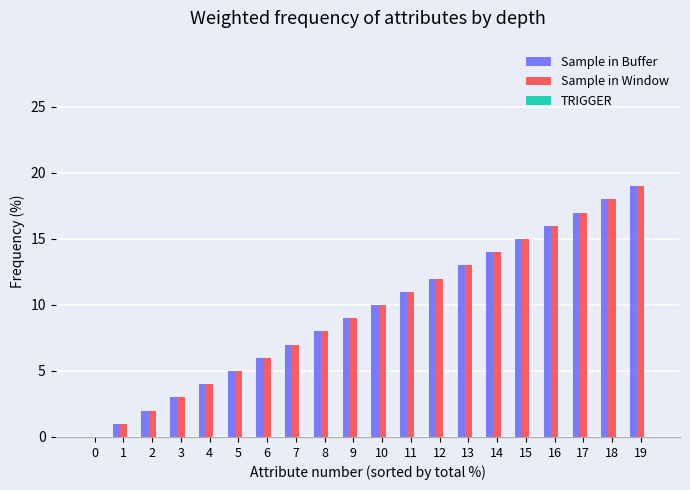

What is the sum of all Sample in Window values?

190